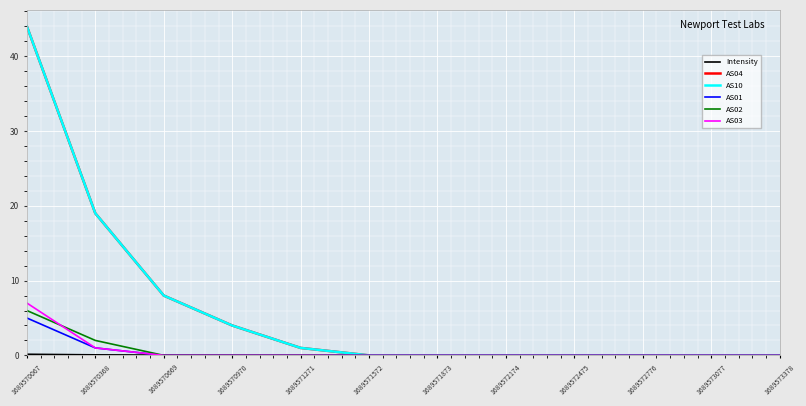

Reading left to right, what are all the values shown in this chart?

Intensity: 1689570067=0.2	1689570368=0.1	1689570669=0.0	1689570970=0.0	1689571271=0.0	1689571572=0.0	1689571873=0.0	1689572174=0.0	1689572475=0.0	1689572776=0.0	1689573077=0.0	1689573378=0.0
AS04: 1689570067=44.0	1689570368=19.0	1689570669=8.0	1689570970=4.0	1689571271=1.0	1689571572=0.0	1689571873=0.0	1689572174=0.0	1689572475=0.0	1689572776=0.0	1689573077=0.0	1689573378=0.0
AS10: 1689570067=44.0	1689570368=19.0	1689570669=8.0	1689570970=4.0	1689571271=1.0	1689571572=0.0	1689571873=0.0	1689572174=0.0	1689572475=0.0	1689572776=0.0	1689573077=0.0	1689573378=0.0
AS01: 1689570067=5.0	1689570368=1.0	1689570669=0.0	1689570970=0.0	1689571271=0.0	1689571572=0.0	1689571873=0.0	1689572174=0.0	1689572475=0.0	1689572776=0.0	1689573077=0.0	1689573378=0.0
AS02: 1689570067=6.0	1689570368=2.0	1689570669=0.0	1689570970=0.0	1689571271=0.0	1689571572=0.0	1689571873=0.0	1689572174=0.0	1689572475=0.0	1689572776=0.0	1689573077=0.0	1689573378=0.0
AS03: 1689570067=7.0	1689570368=1.0	1689570669=0.0	1689570970=0.0	1689571271=0.0	1689571572=0.0	1689571873=0.0	1689572174=0.0	1689572475=0.0	1689572776=0.0	1689573077=0.0	1689573378=0.0